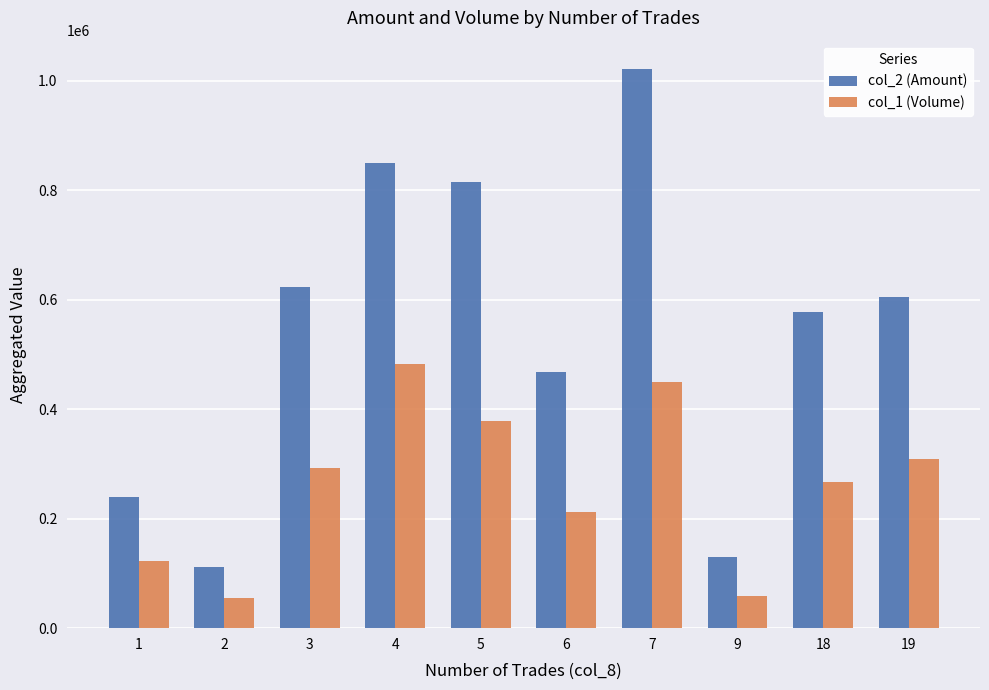

What is the maximum value shown in the chart?

1021670